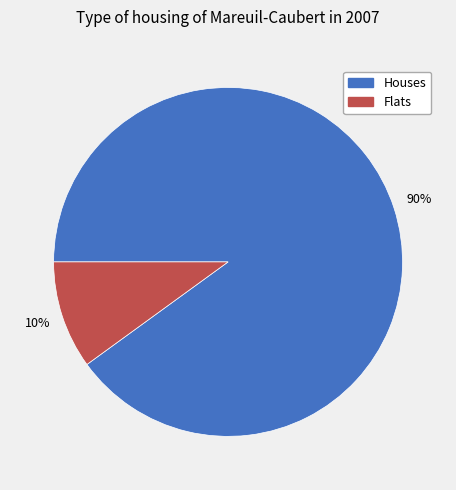

To the nearest percent, what is the difference between the largest and smallest slice percentages?

80%